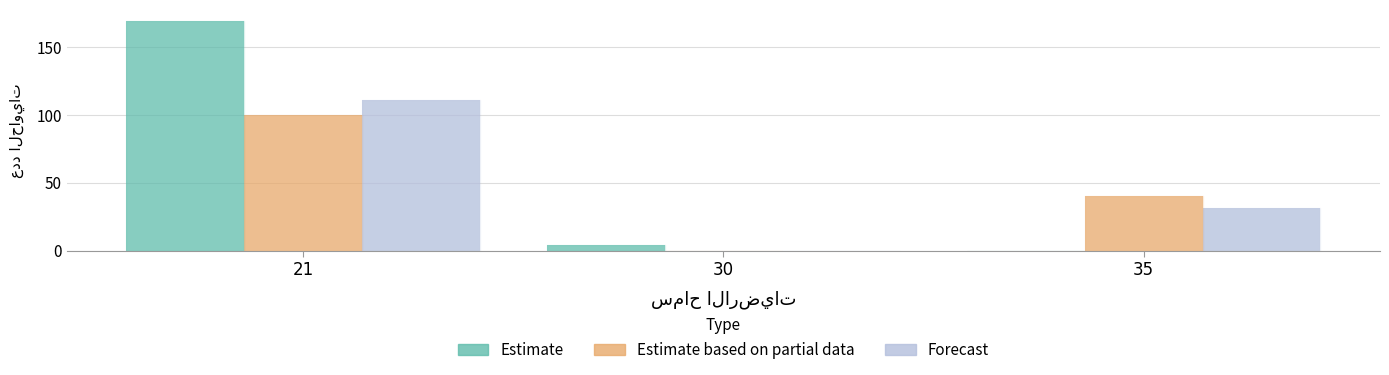

What is the spread (max minus min) of values at 21?

69